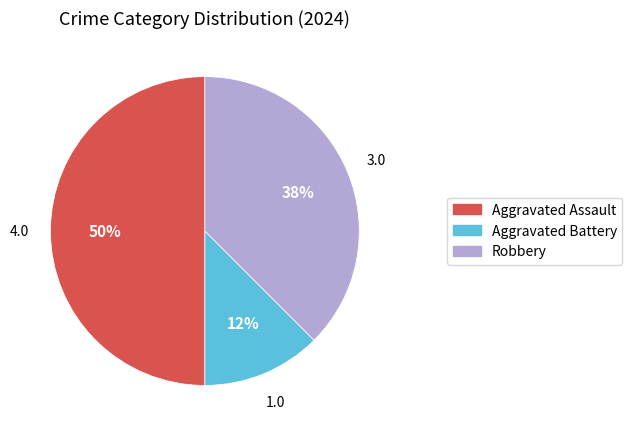

Does Robbery represent more than half of the total?

No